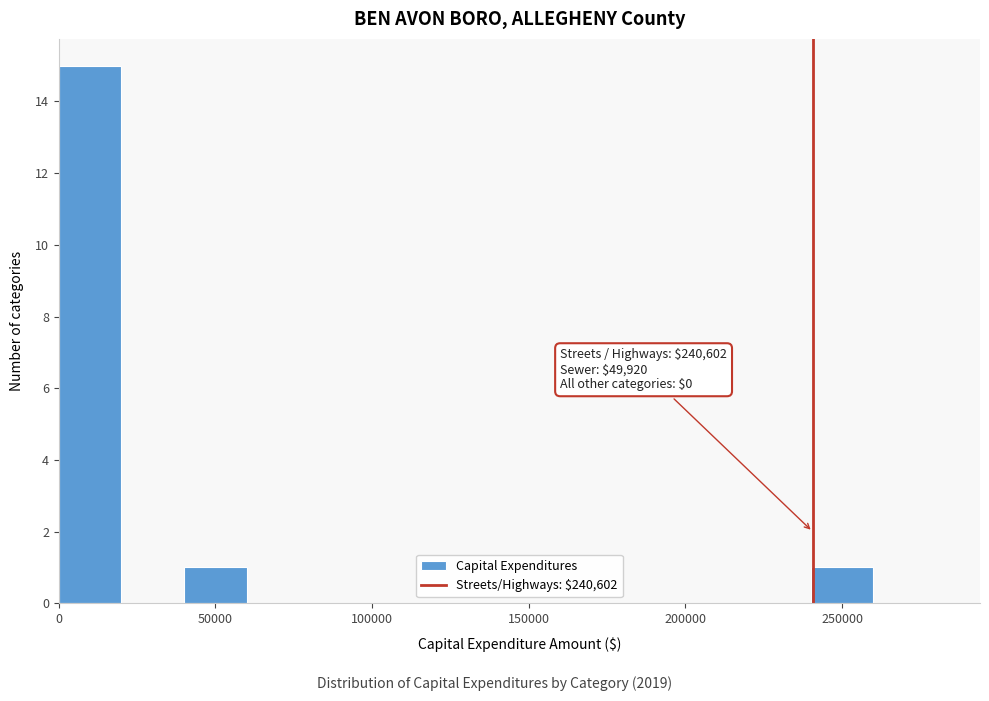

Over which range of the x-axis is the bar tallest?

0 to 20000